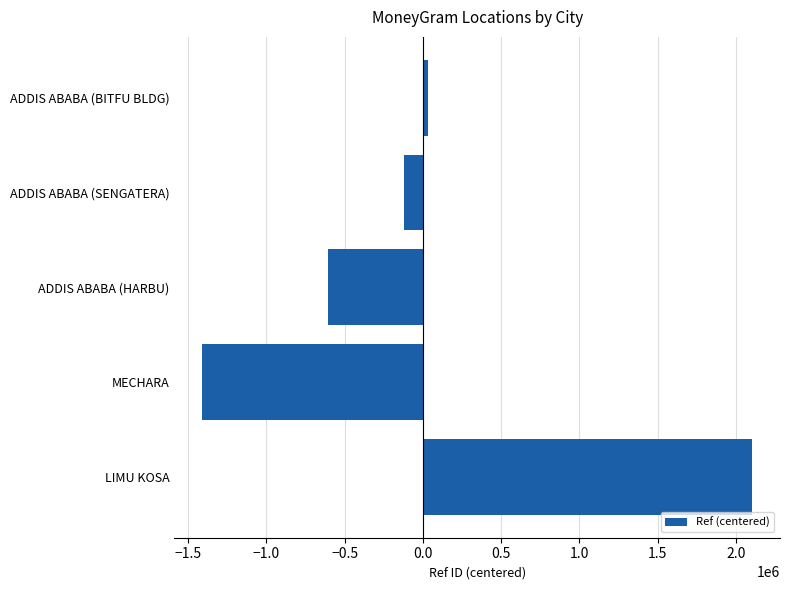

Count the number of values greater than -117306.

2